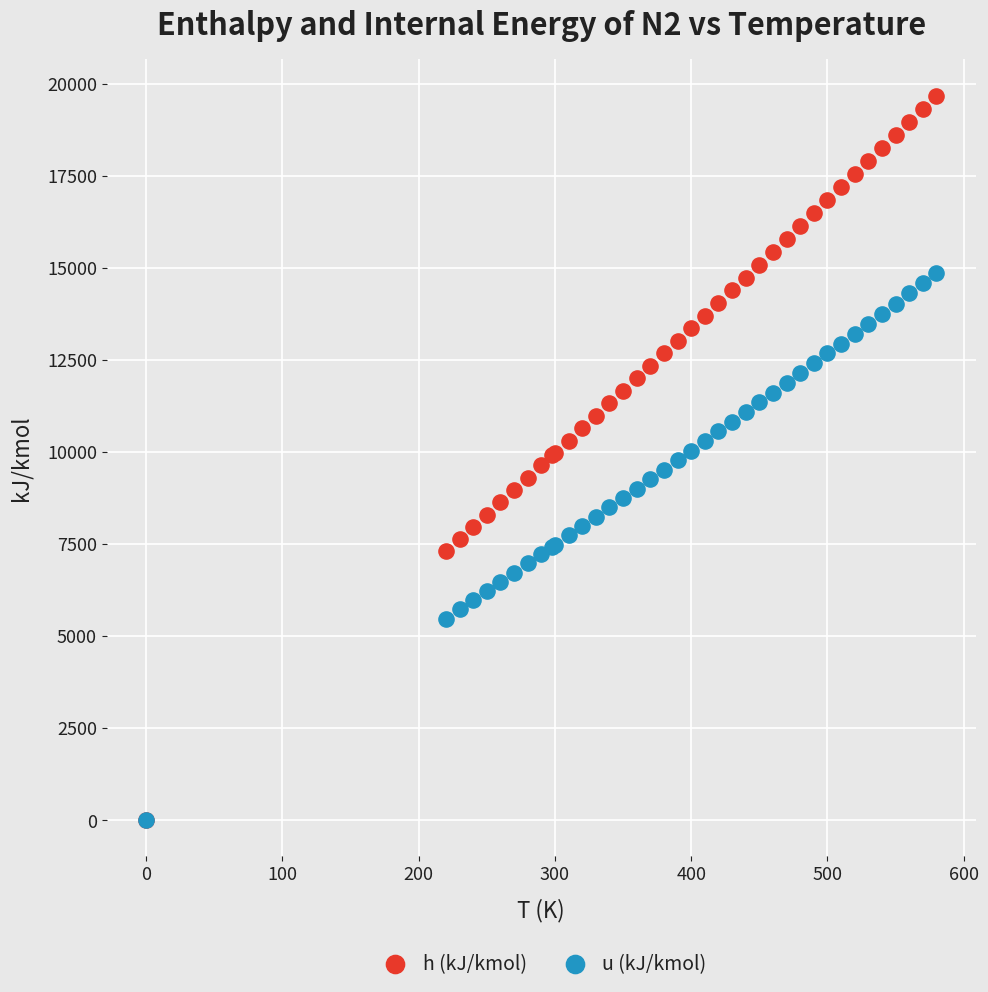

What are all the series names shown in the legend?

h (kJ/kmol), u (kJ/kmol)